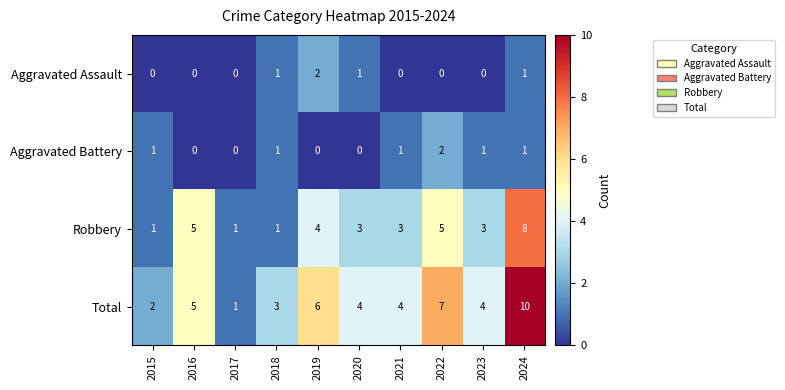

Where does the Robbery series first go above 3?

2016